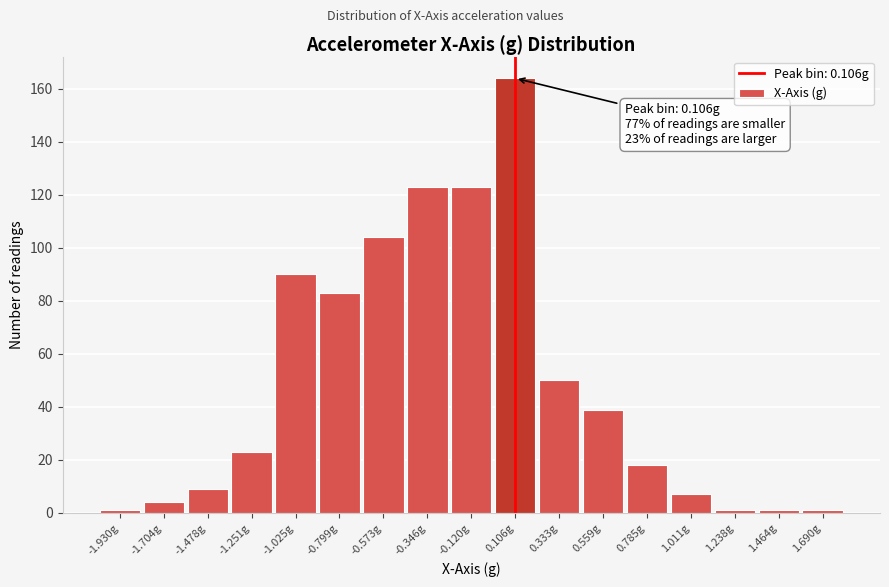

Which range on the x-axis has the tallest bar?

0.00 to 0.20